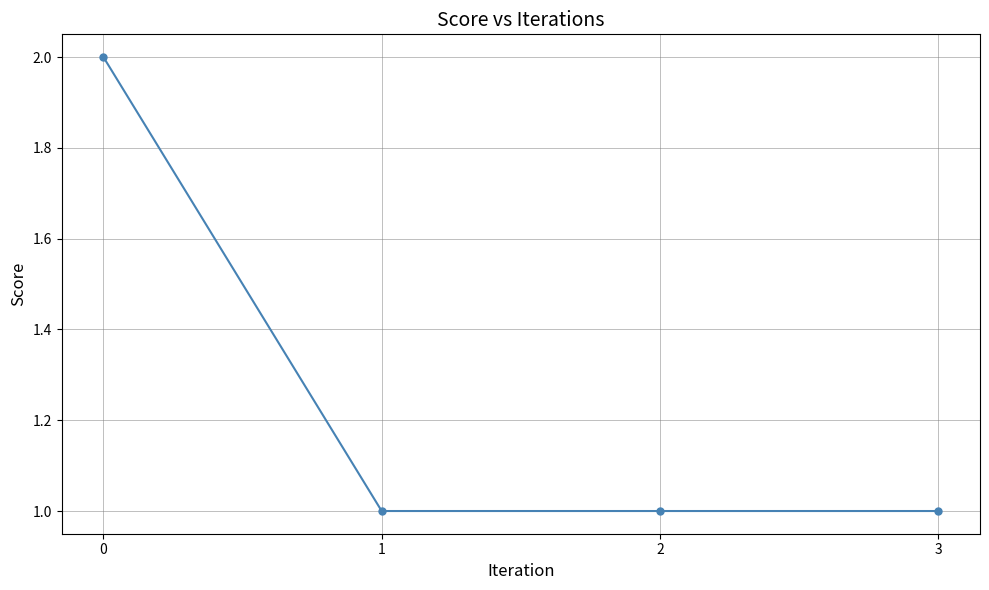

True or false: there are more than 1 points higher than both neighbors.

False